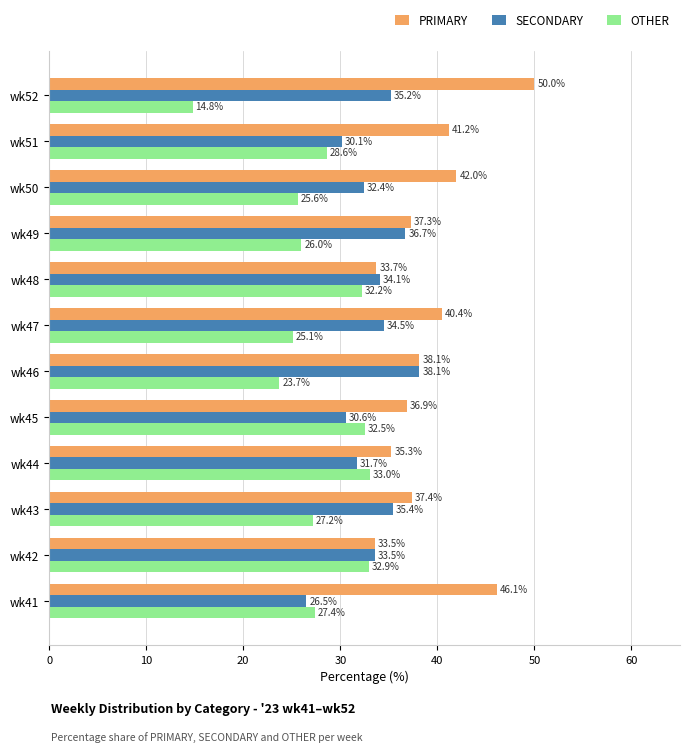

What is the approximate value of OTHER at wk49?

26.0